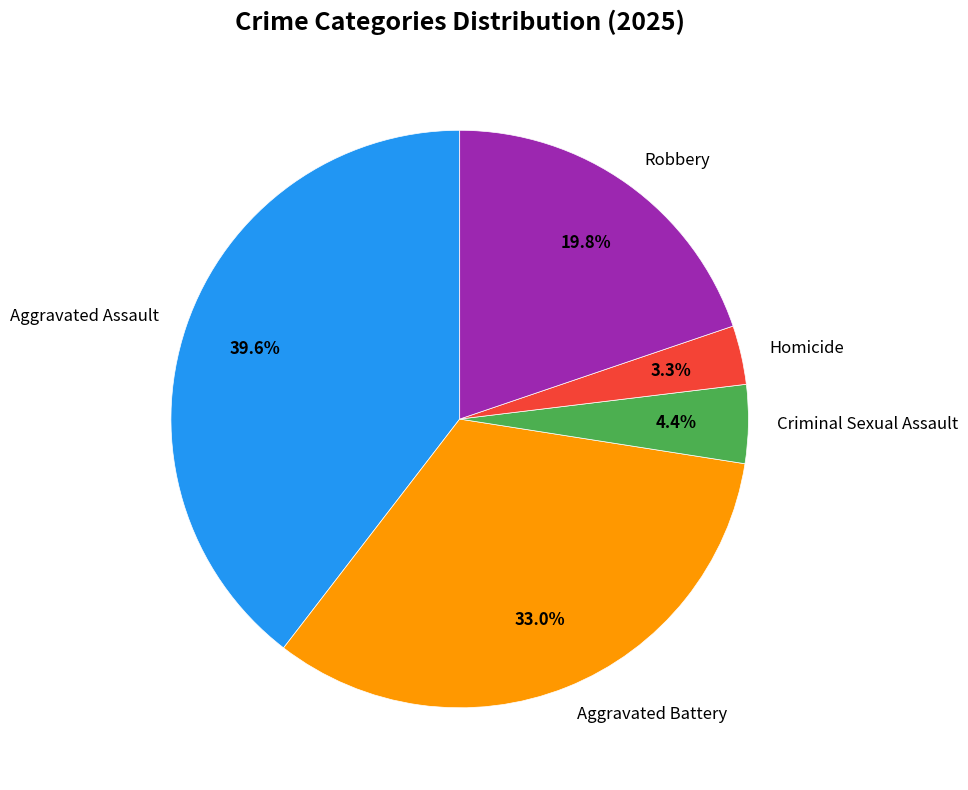

Count the number of slices in the pie.

5